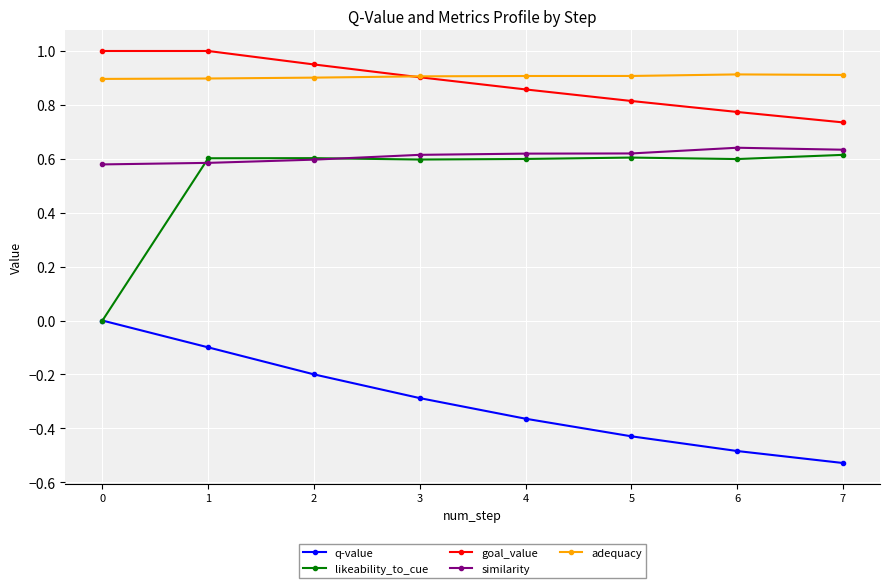

True or false: q-value and similarity intersect in this chart.

False